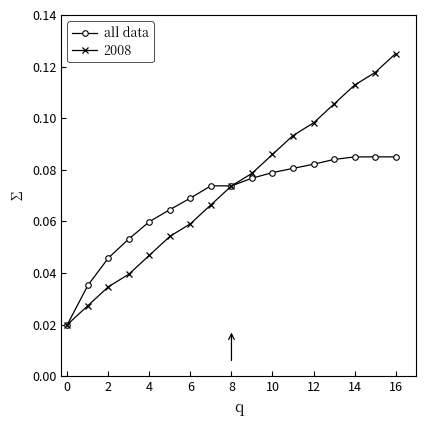

At how many categories does at least one series exceed 0?

17